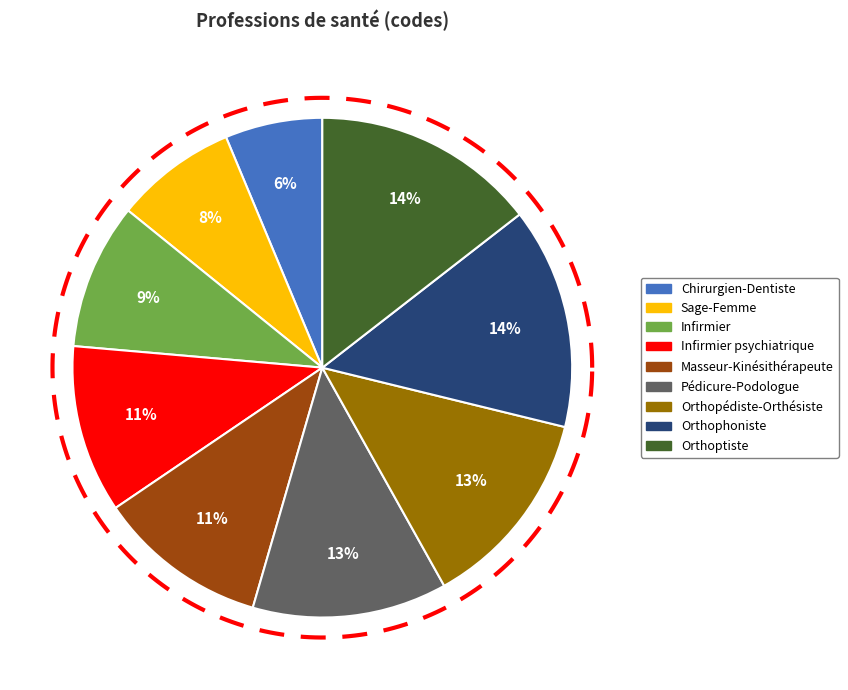

To the nearest percent, what is the combined percentage of Chirurgien-Dentiste and Orthopédiste-Orthésiste?

19%